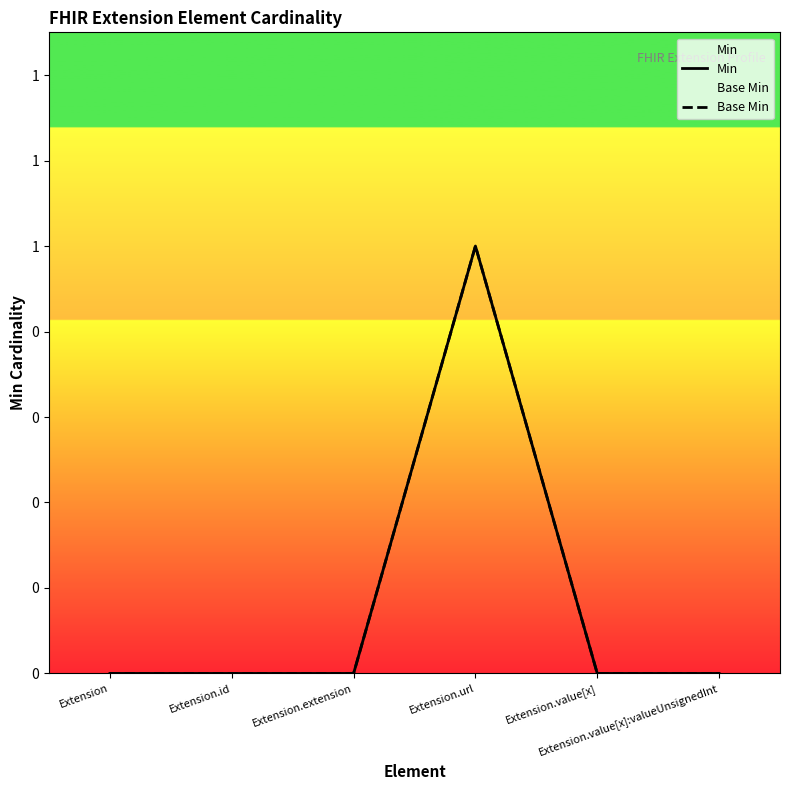

Reading left to right, what are all the values shown in this chart?

Min: 0	0	0	1	0	0
Base Min: 0	0	0	1	0	0